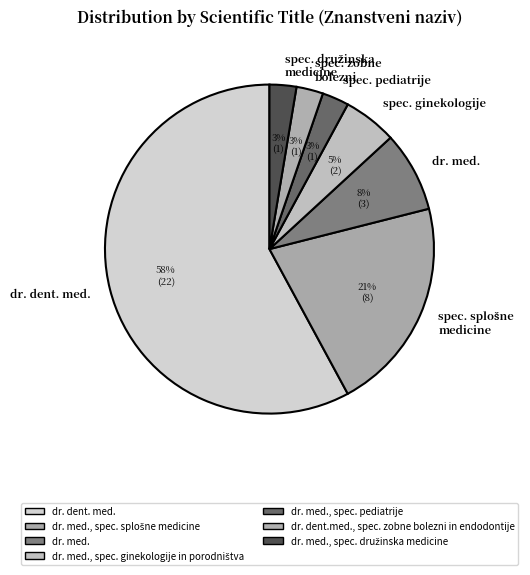

To the nearest percent, what portion does dr. med. represent?

8%